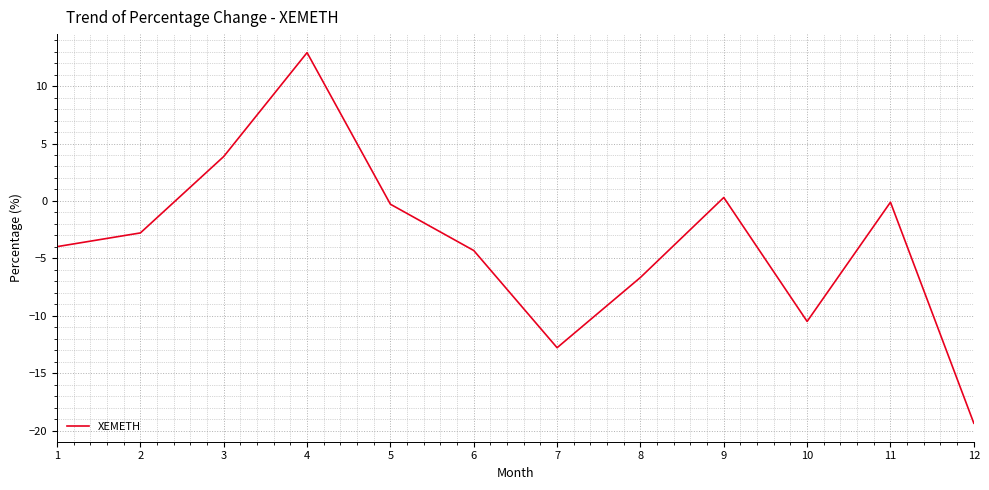

Count the number of values greater than -2.

5